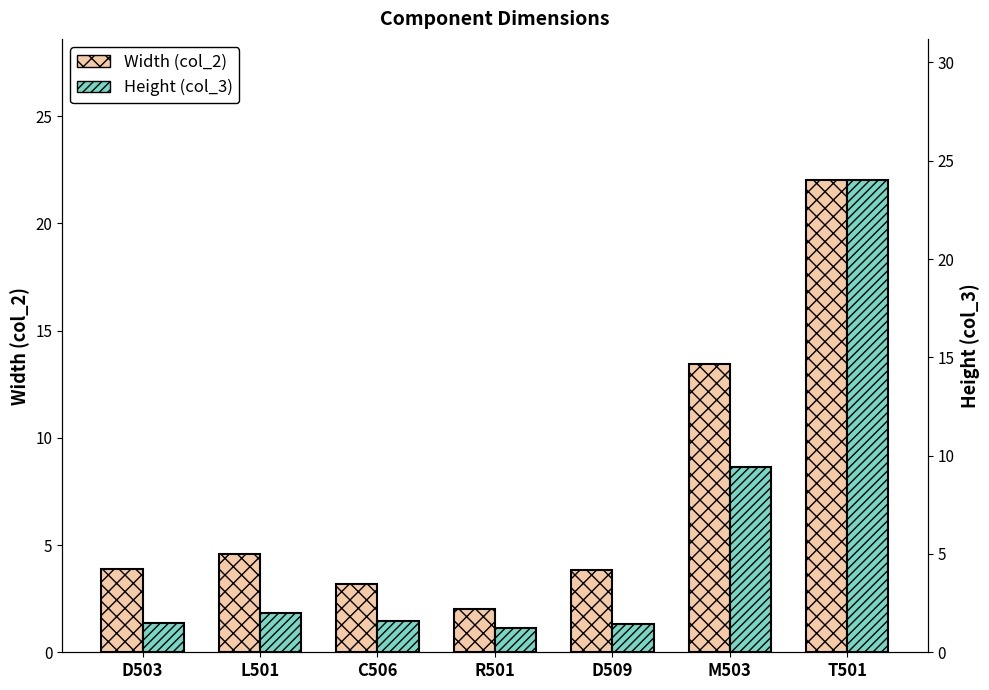

How many bars are there in each group?

2